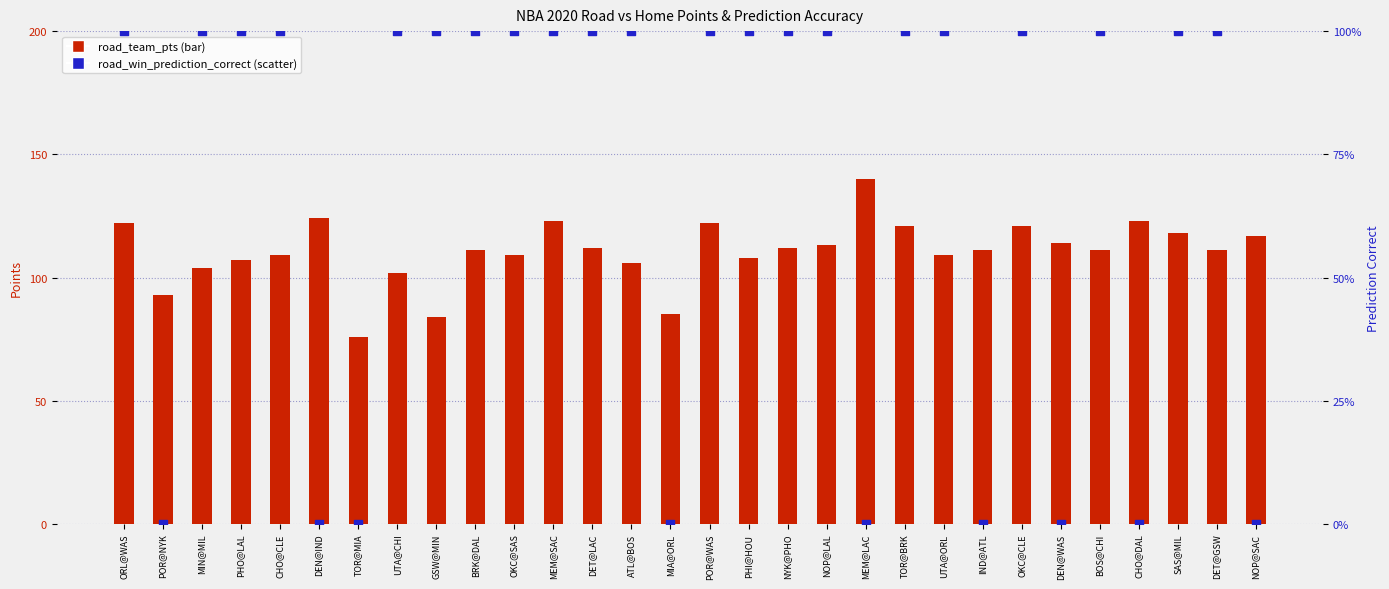

What are all the series names shown in the legend?

road_team_pts, road_win_prediction_correct